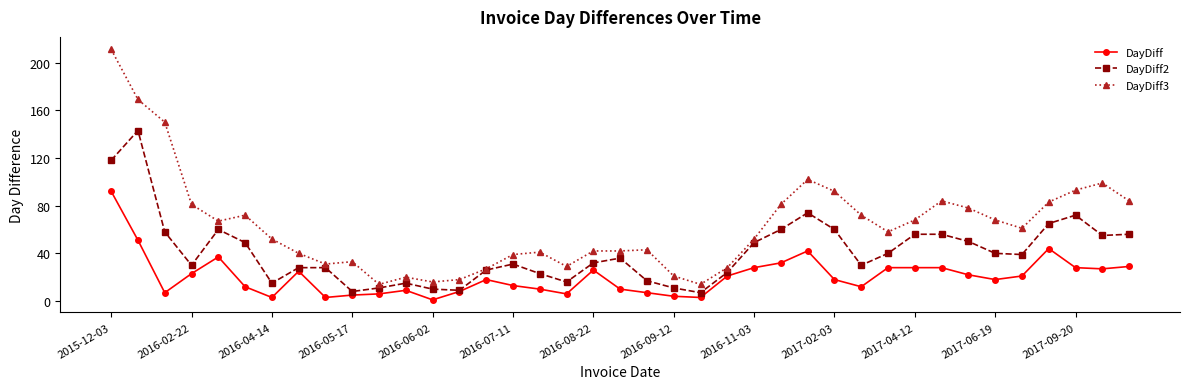

Count the number of categories in the chart.

39